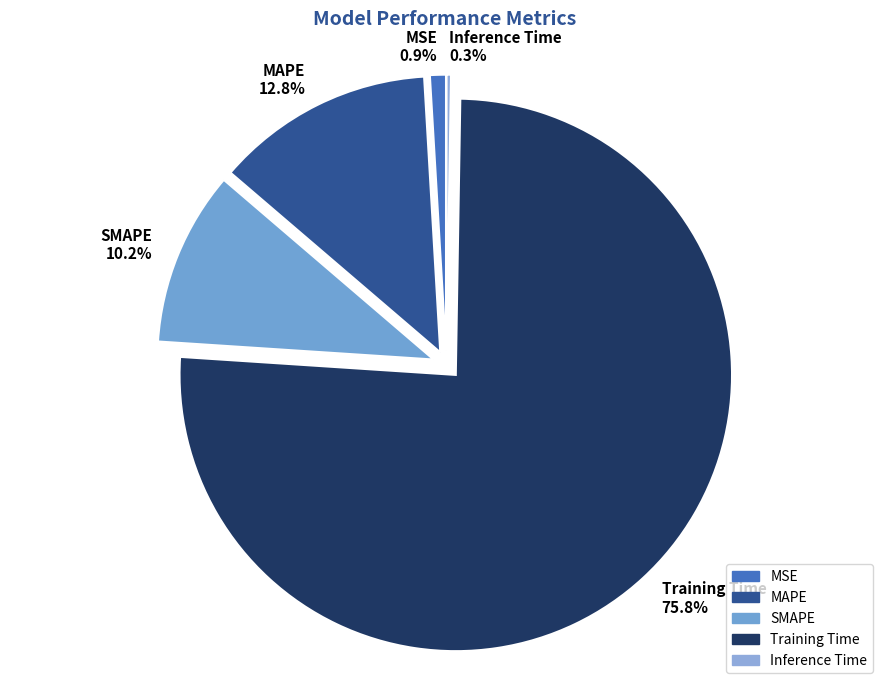

Which slice is the largest?

Training Time